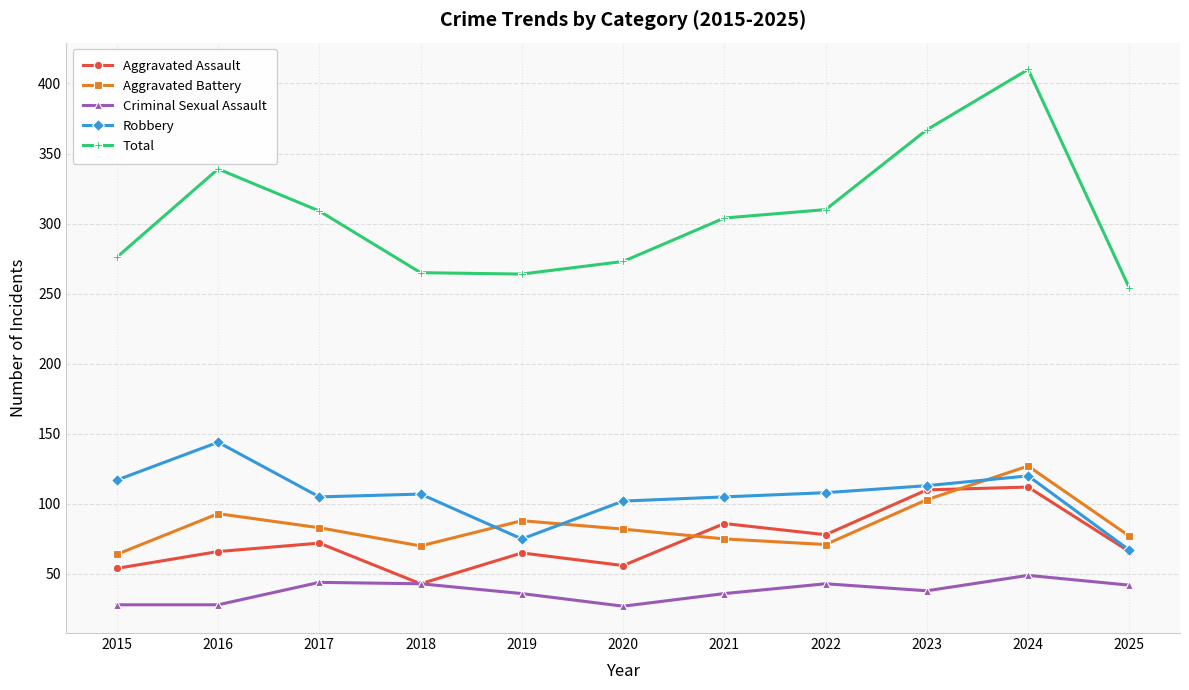

What is the difference between the second highest and minimum values in the Criminal Sexual Assault series?

17